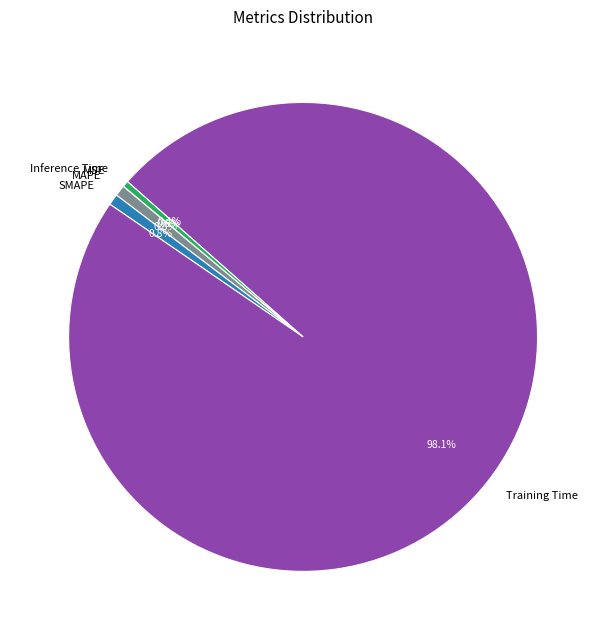

Which has a higher value, Inference Time or Training Time?

Training Time